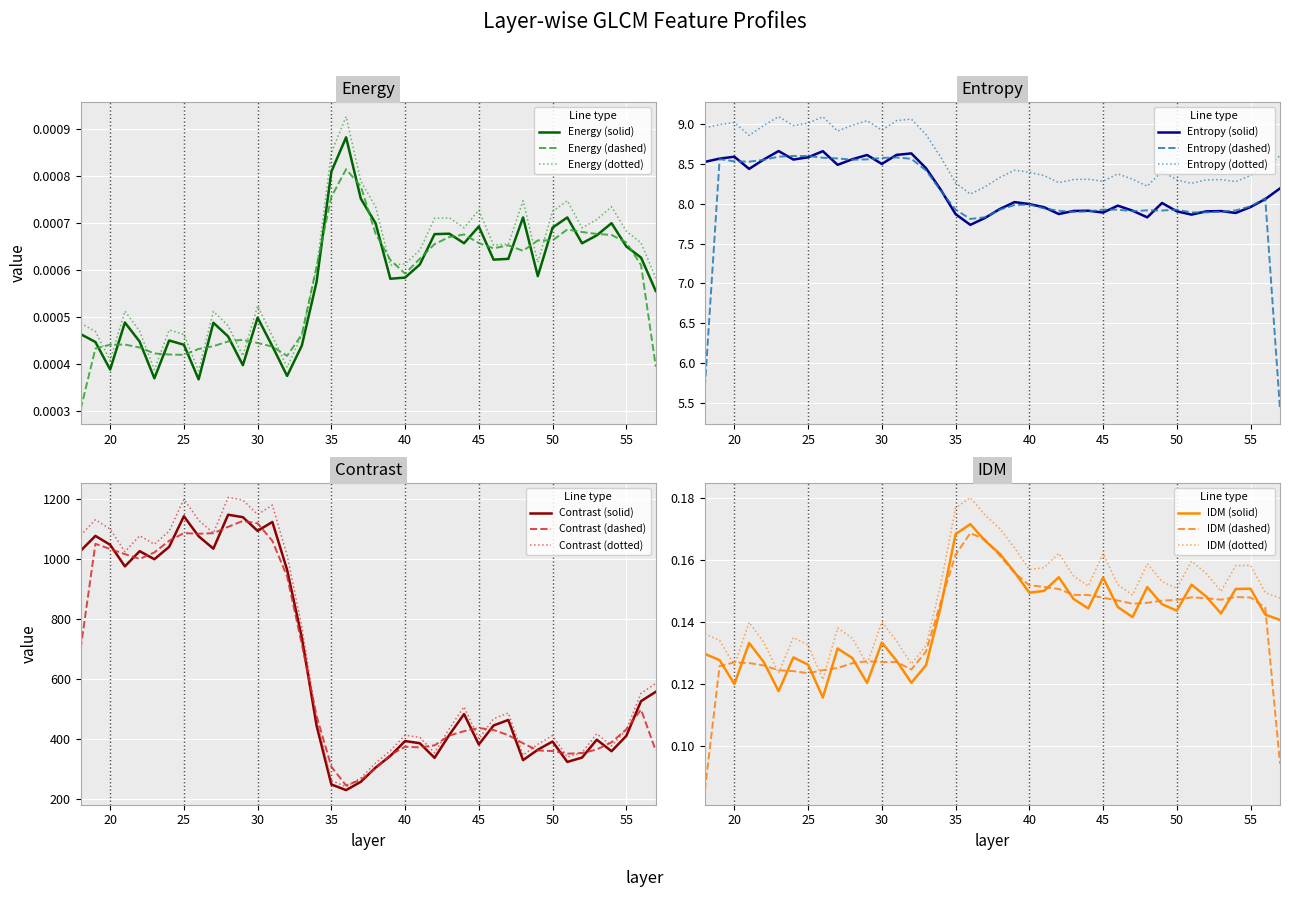

How many data points in entropy are less than 8?

19